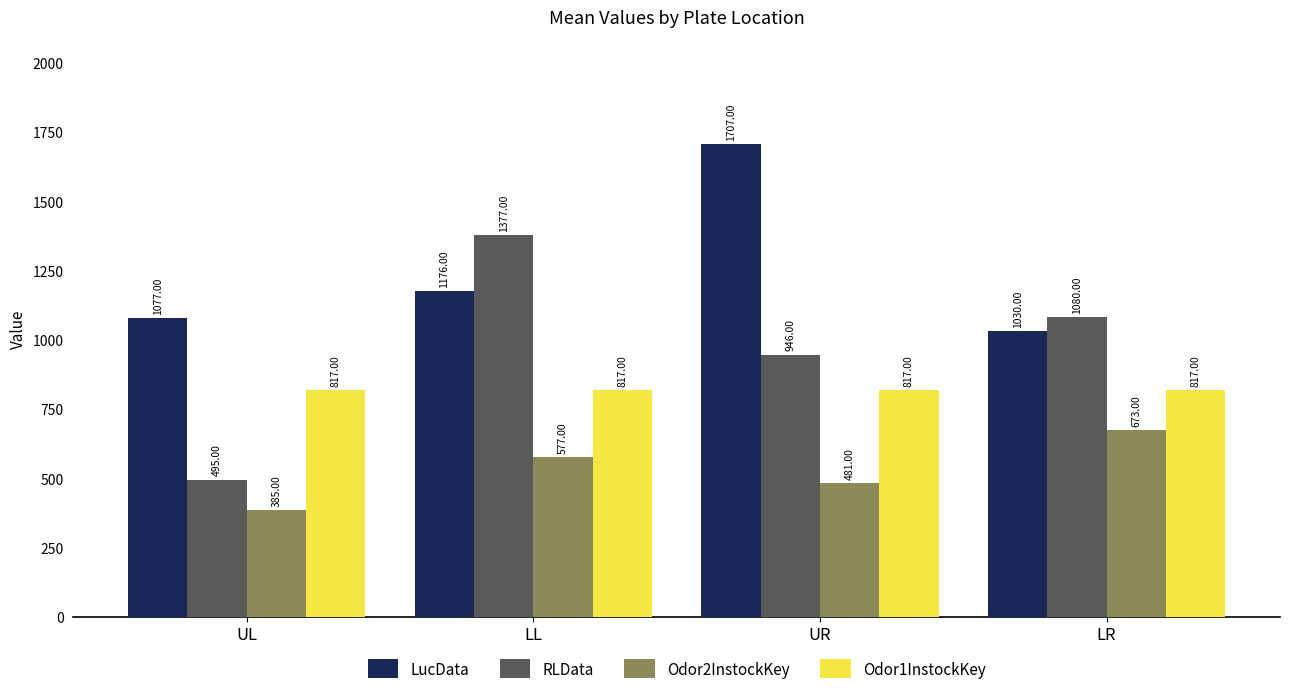

Which series has the largest total across all categories?

LucData